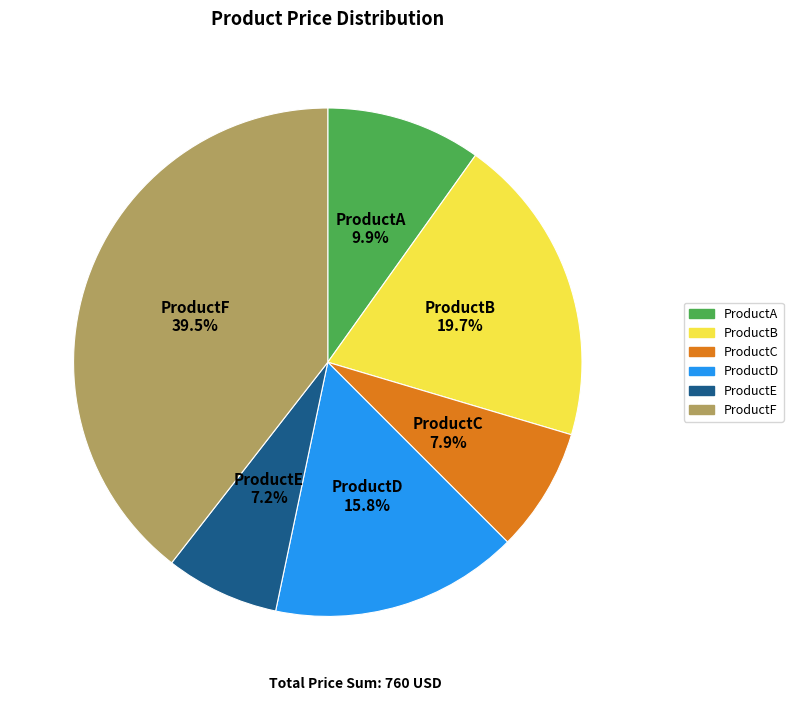

To the nearest percent, what is the combined percentage of ProductB and ProductA?

30%